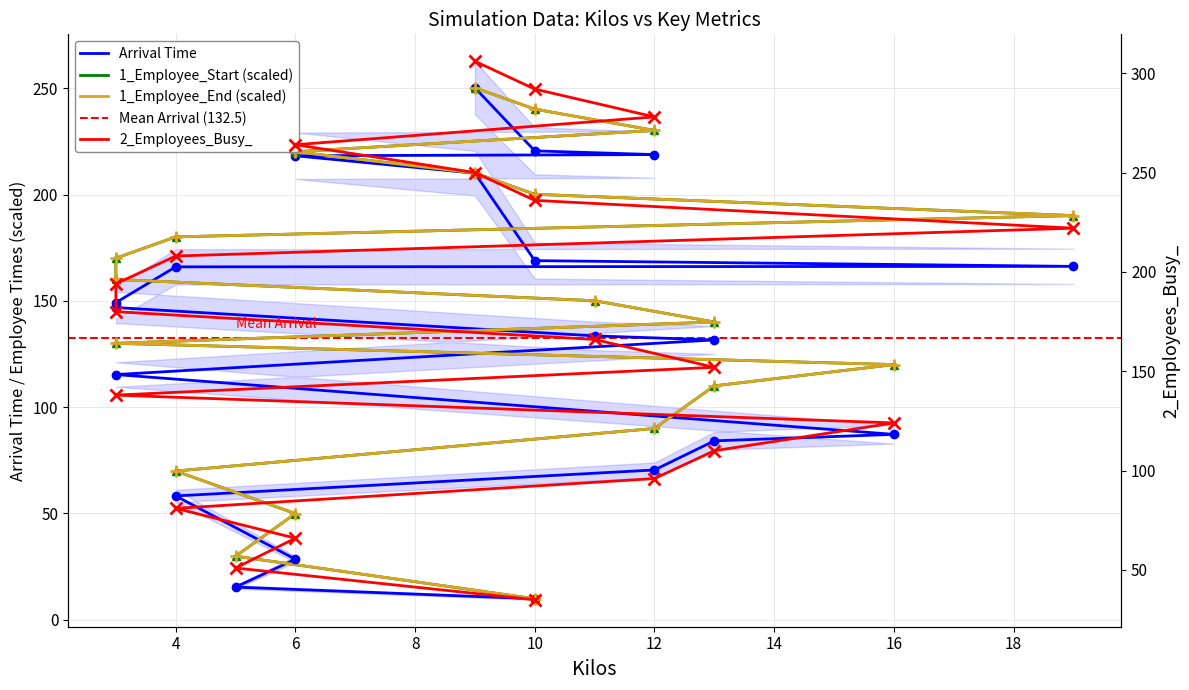

What is the spread (max minus min) of values at 13?

25.9